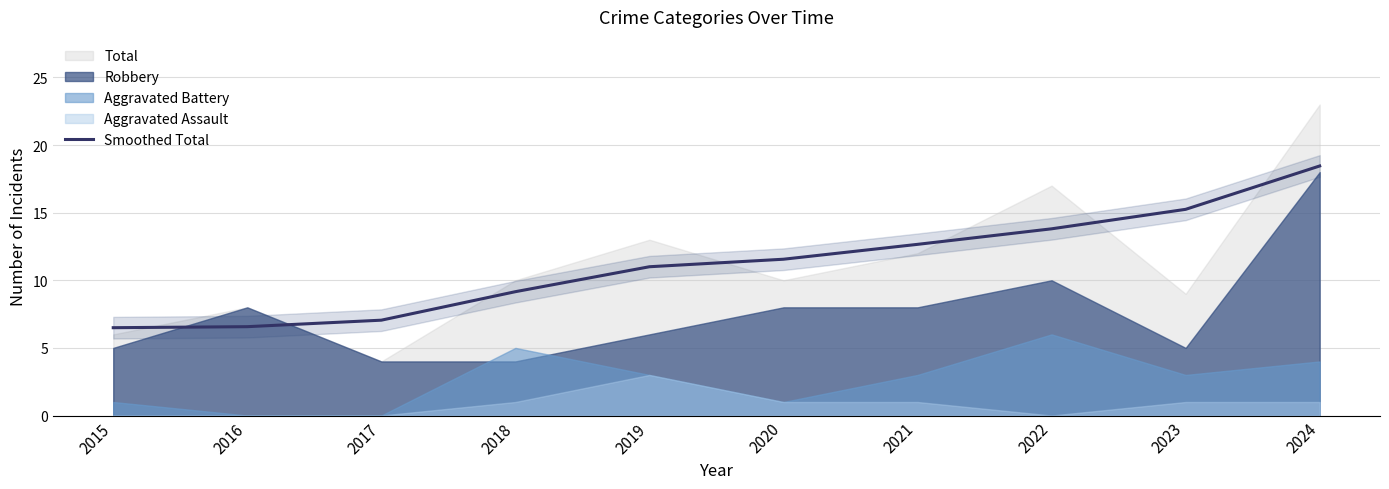

Between 2020 and 2022, which is larger?

2022